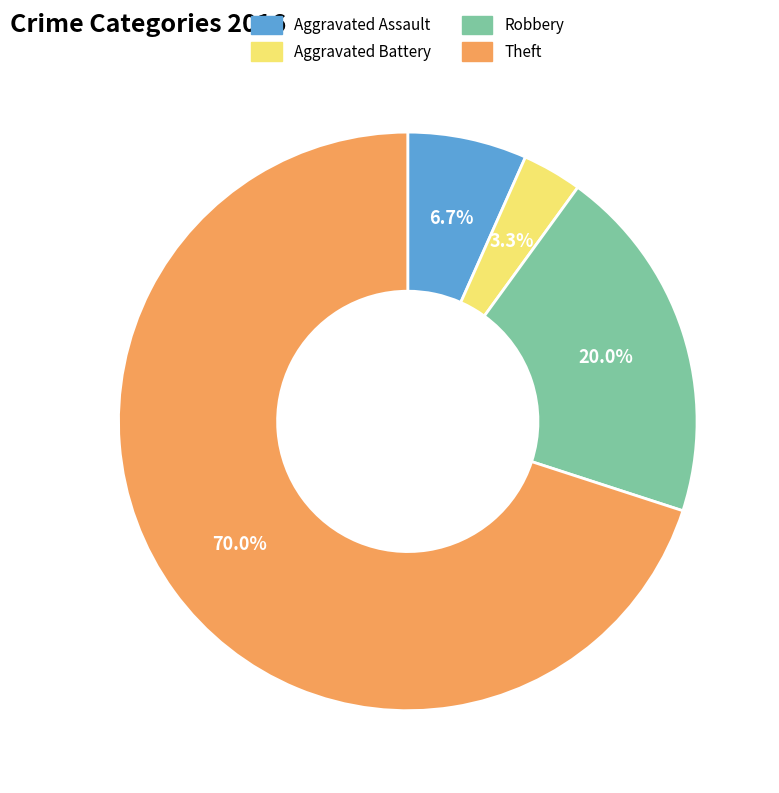

What is the ratio of the value at Aggravated Battery to the value at Robbery?

0.2